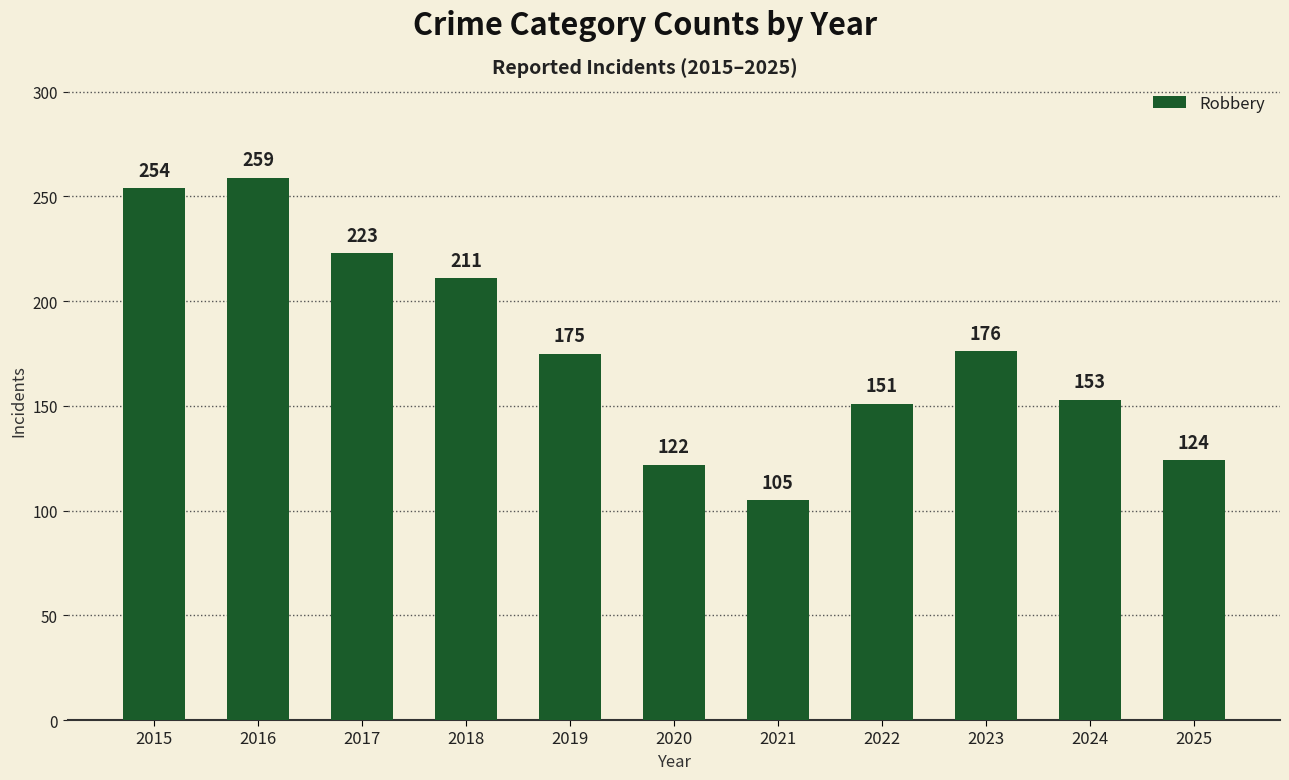

At which label is the value closest to 182?

2023